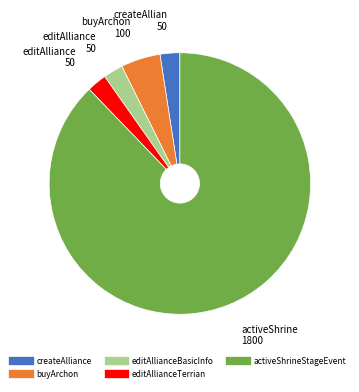

Do activeShrineStageEvent and buyArchon together represent more than half of the pie?

Yes